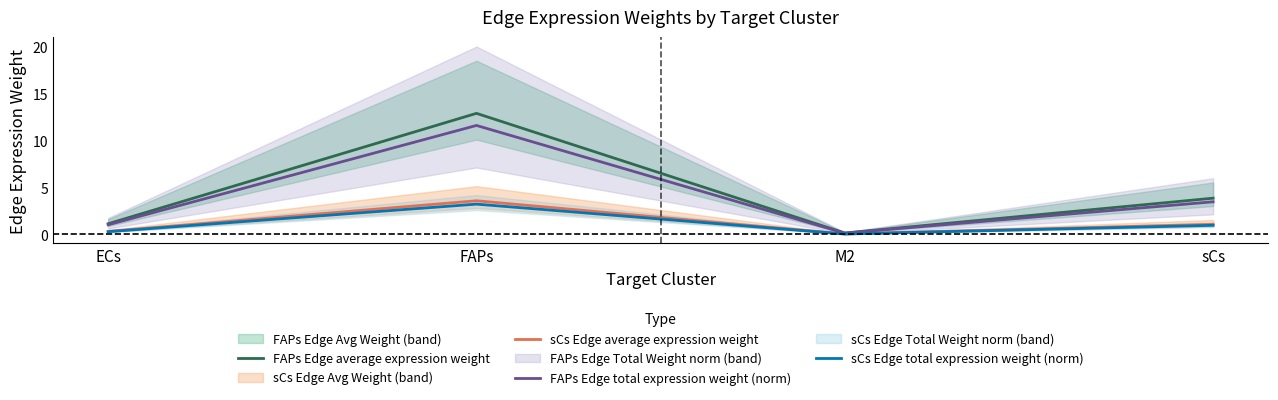

True or false: sCs Edge average expression weight has a value of 3.6 at FAPs.

True